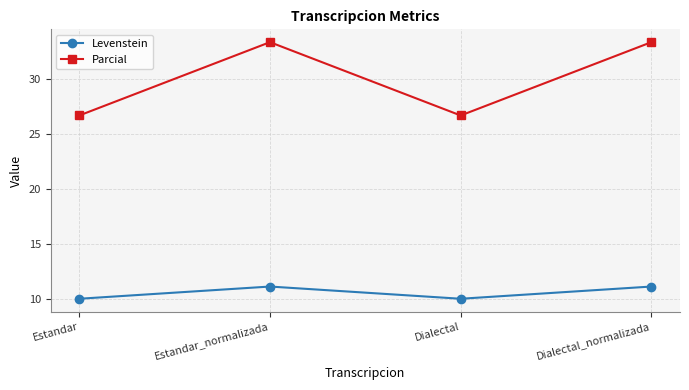

What are all the series names shown in the legend?

Levenstein, Parcial